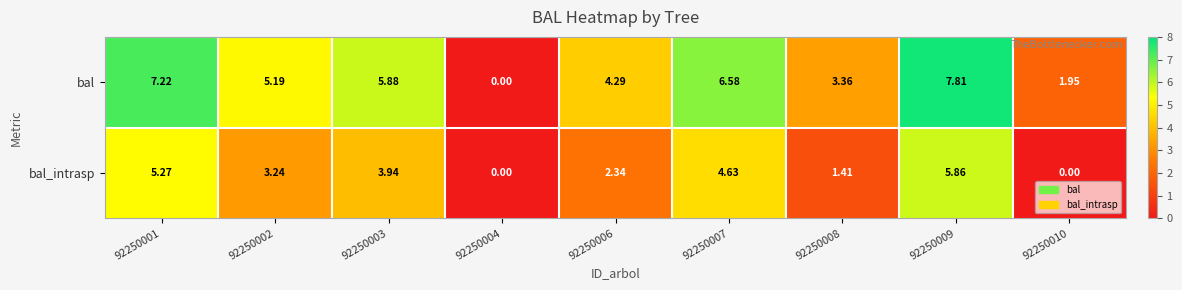

Which series has the largest range (max minus min)?

bal